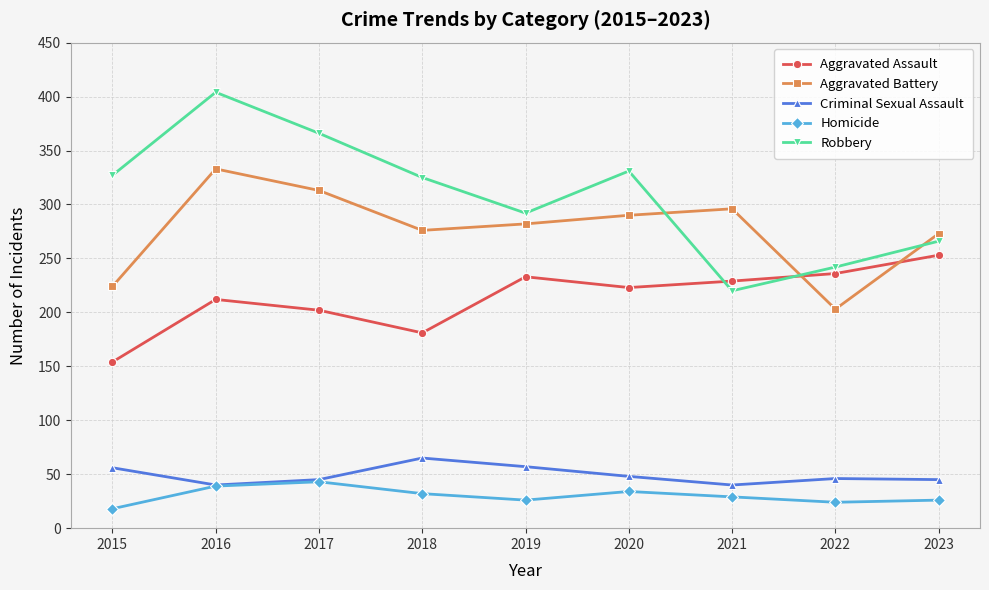

What value does the Homicide series have at 2019?

26